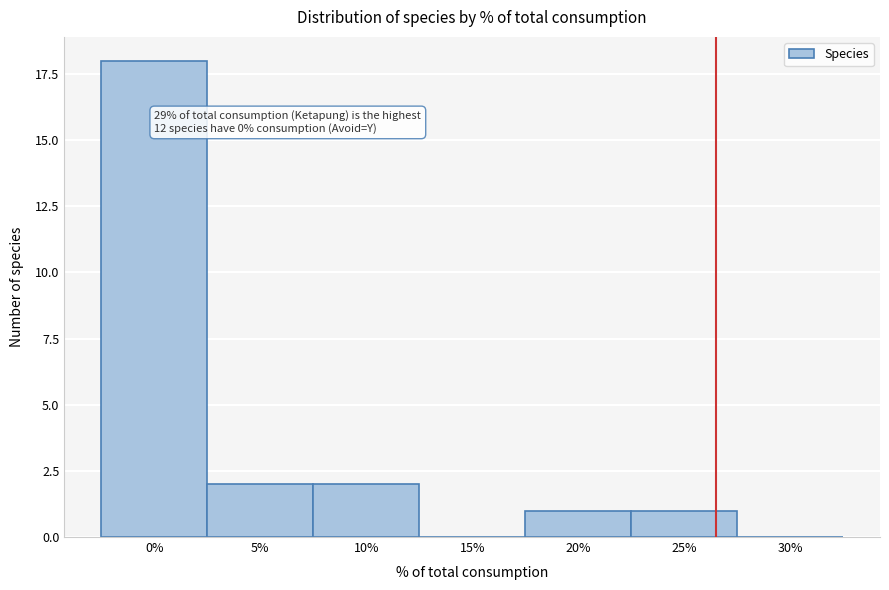

Reading left to right, transcribe all the data shown in this chart.

0%=18	5%=2	10%=2	15%=0	20%=1	25%=1	30%=0